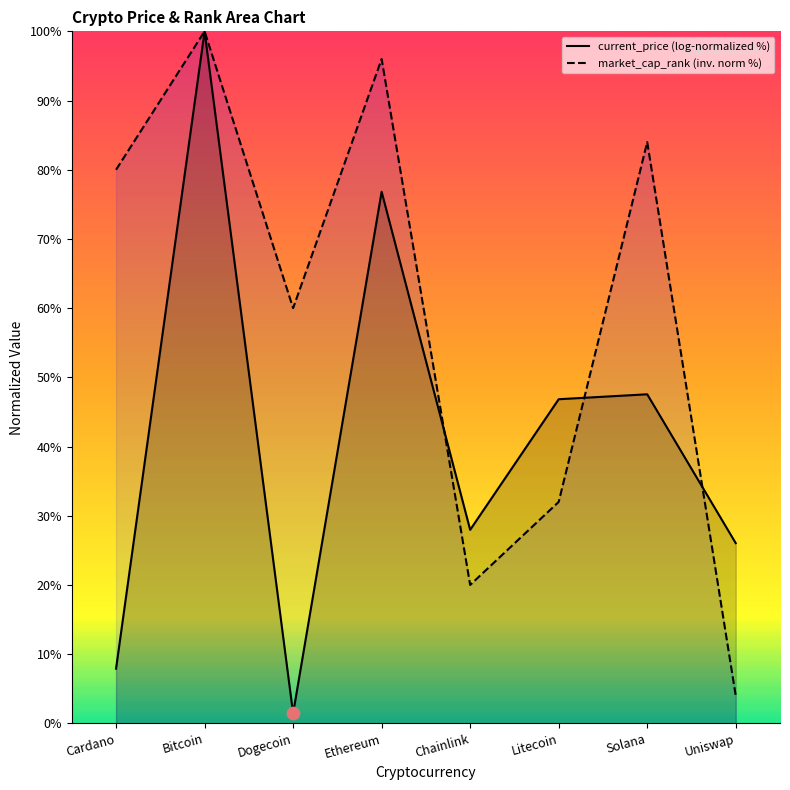

Approximately how many times larger is the value at Bitcoin compared to Ethereum?

1.0